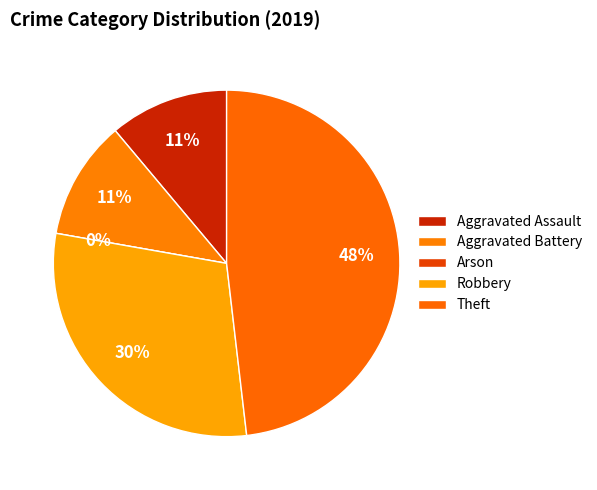

What portion of the pie excludes Theft?

51.9%